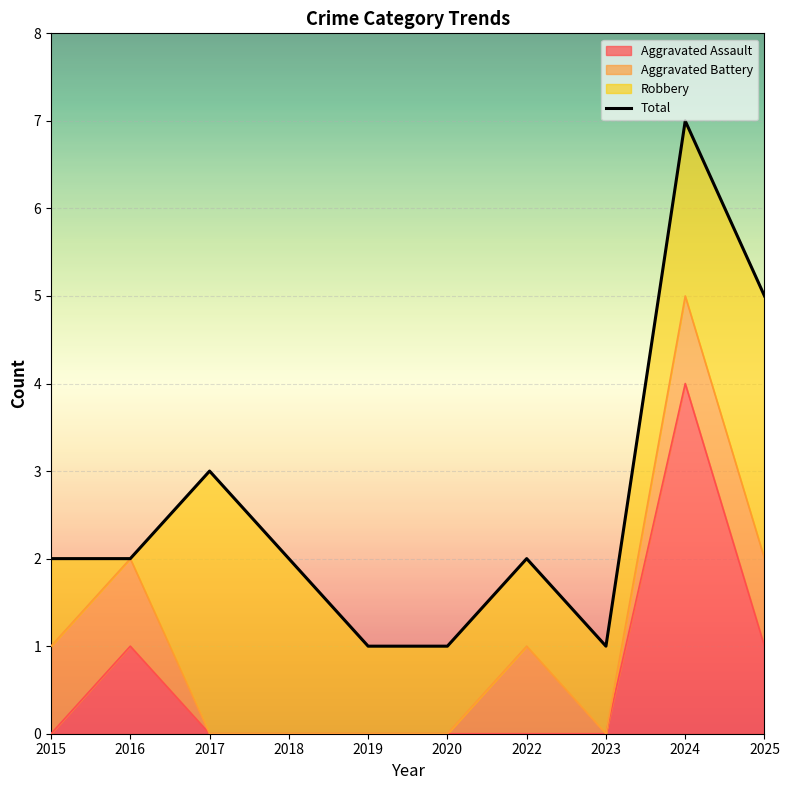

True or false: Aggravated Assault and Total cross at least once.

False